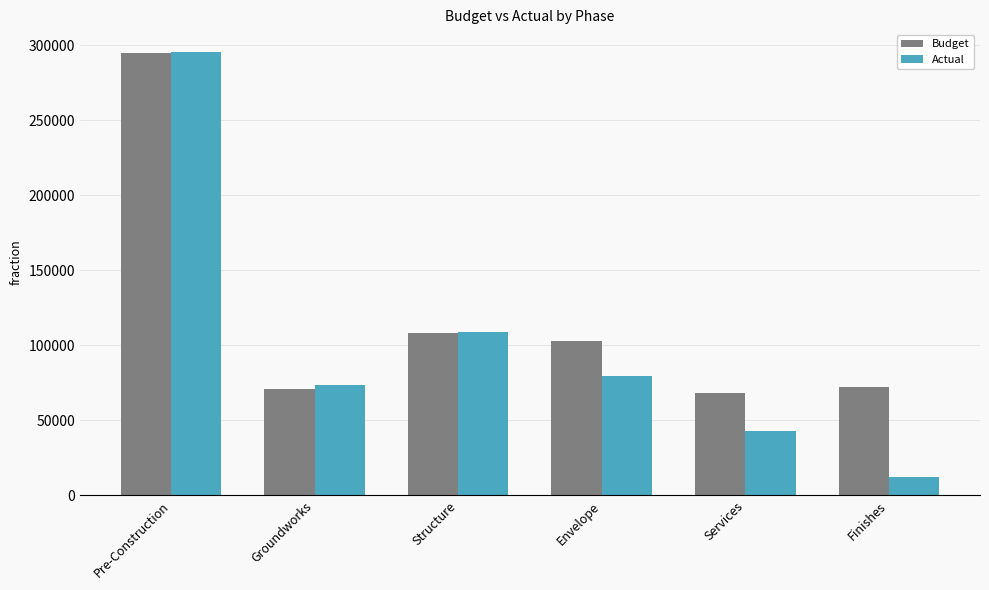

At which category does the chart reach its peak across all series?

Pre-Construction